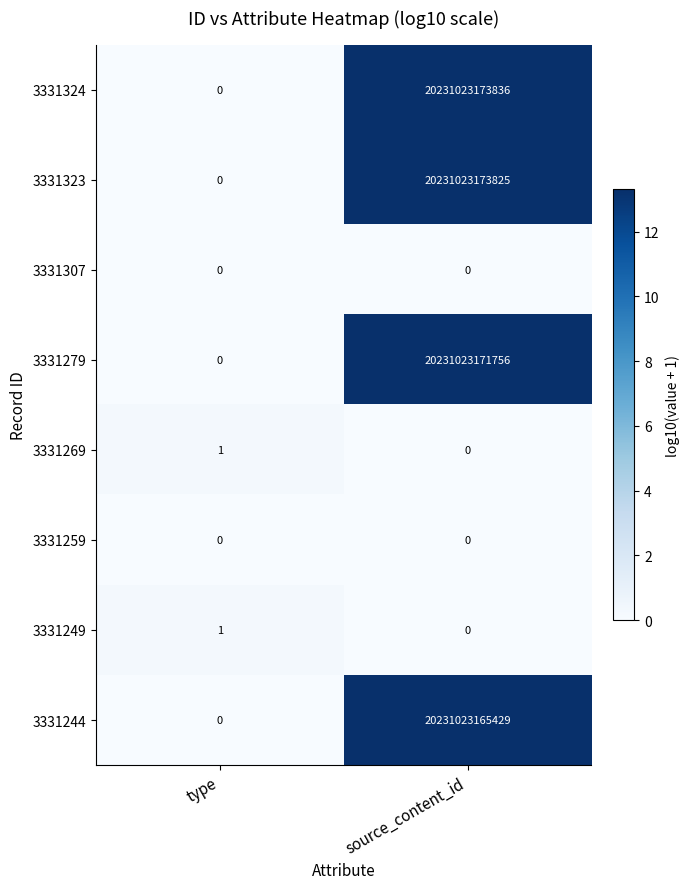

Which series changed the most between type and source_content_id?

3331324